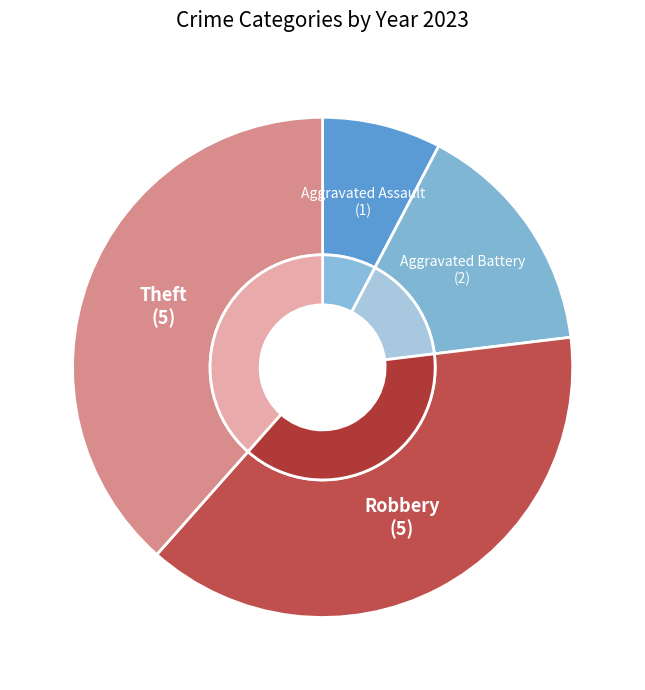

Is it true that Aggravated Assault is 1% of the pie?

False